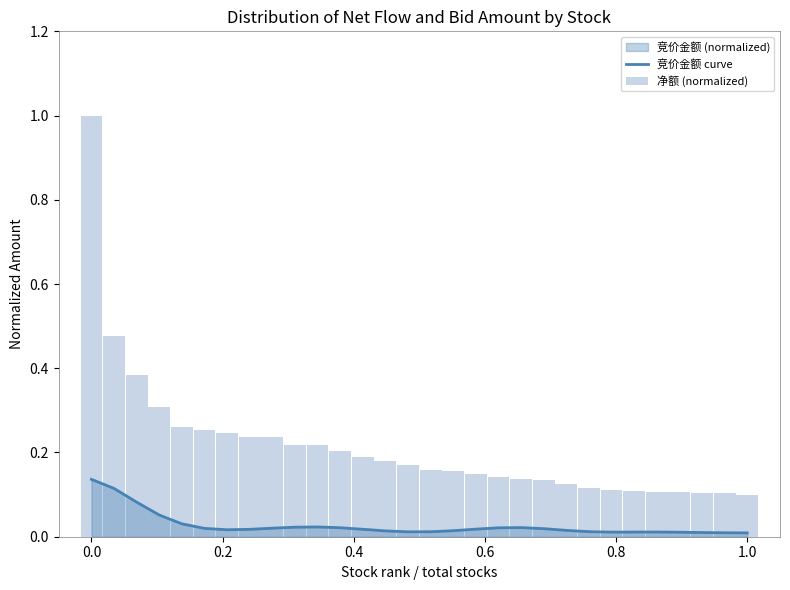

Reading left to right, list all the values displayed in this chart.

竞价金额 curve: 0.1	0.1	0.1	0.1	0.0	0.0	0.0	0.0	0.0	0.0	0.0	0.0	0.0	0.0	0.0	0.0	0.0	0.0	0.0	0.0	0.0	0.0	0.0	0.0	0.0	0.0	0.0	0.0	0.0	0.0
净额 (normalized): 1.0	0.5	0.4	0.3	0.3	0.3	0.2	0.2	0.2	0.2	0.2	0.2	0.2	0.2	0.2	0.2	0.2	0.1	0.1	0.1	0.1	0.1	0.1	0.1	0.1	0.1	0.1	0.1	0.1	0.1